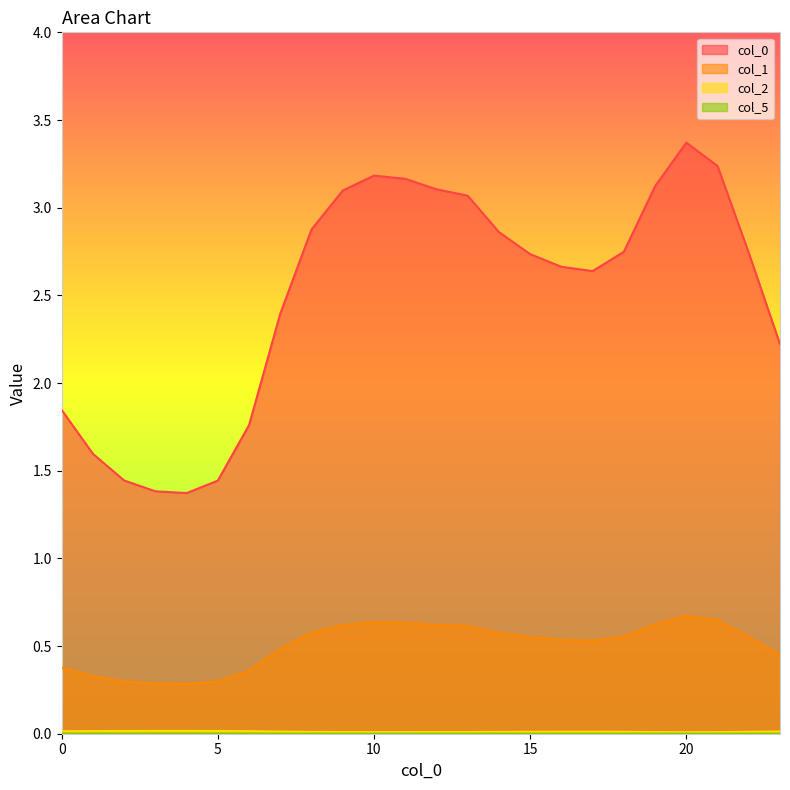

How many interior local peaks does the 0 series have?

2